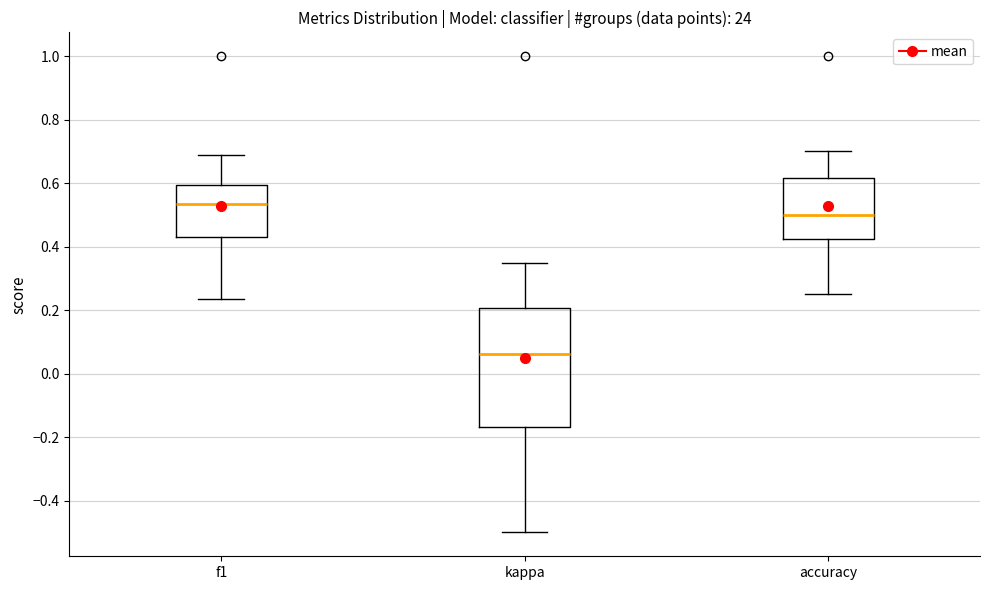

Which box's median line is the highest?

f1